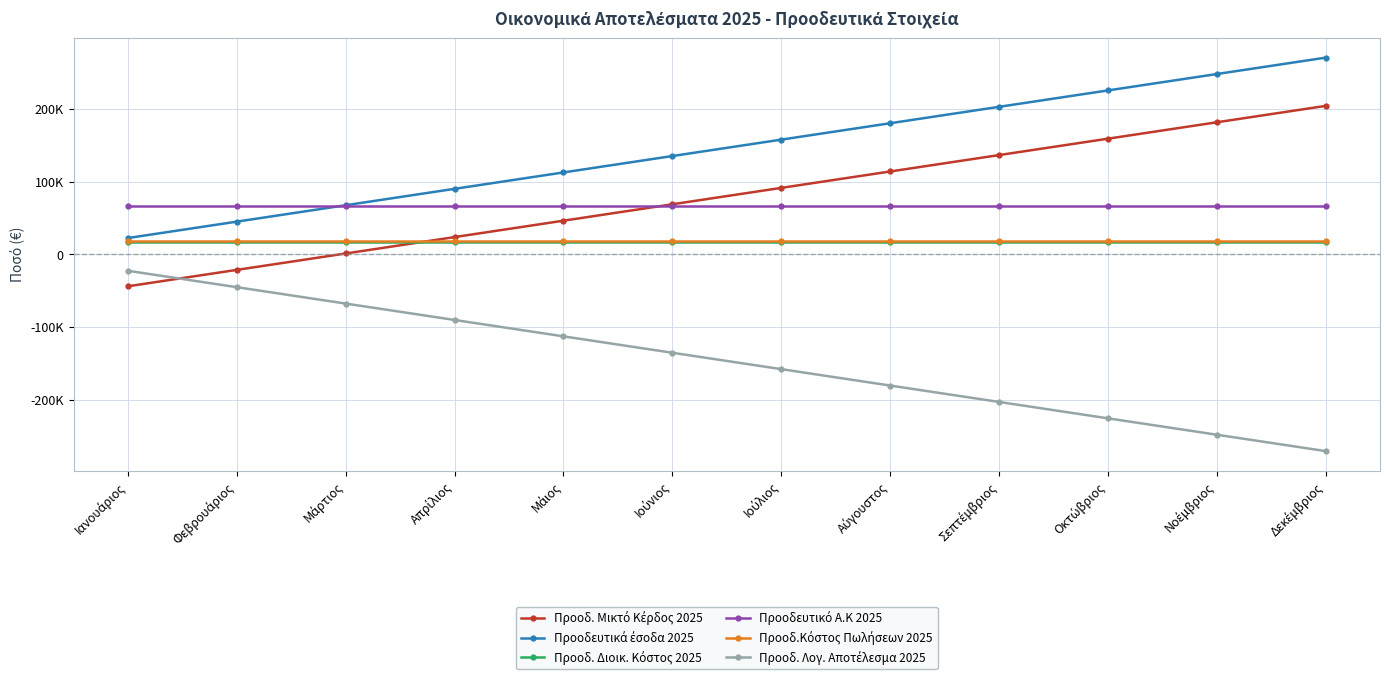

True or false: Προοδ.Κόστος Πωλήσεων 2025 and Προοδευτικά έσοδα 2025 intersect in this chart.

False